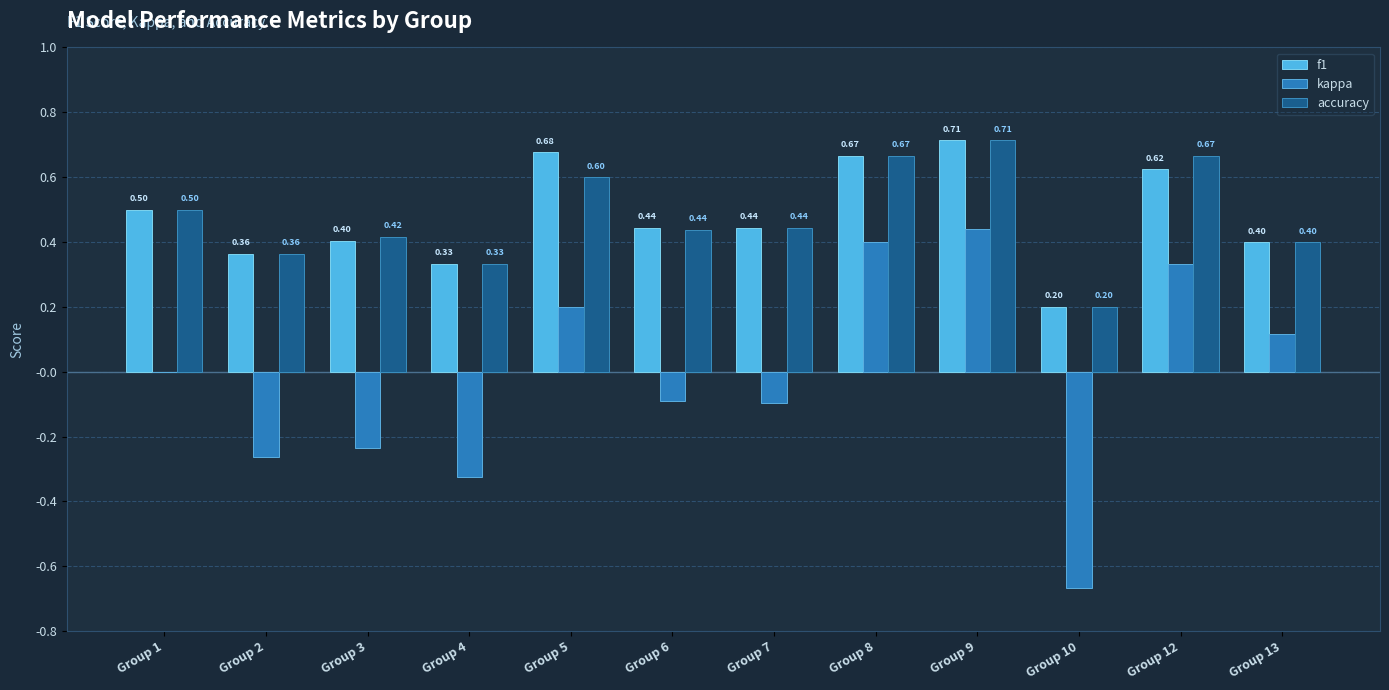

At which category is the sum across all series the highest?

Group 9